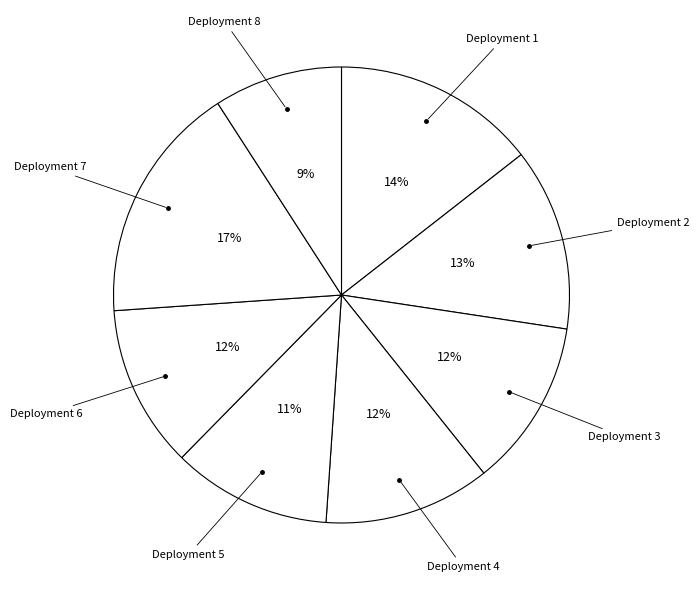

Is it true that Deployment 1 is 25% of the pie?

False